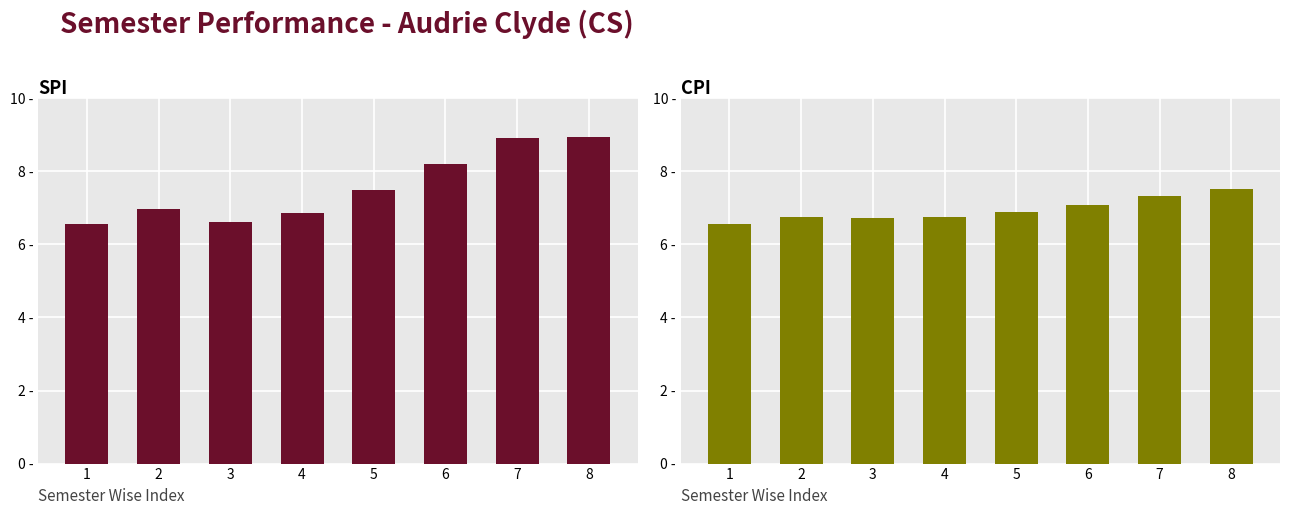

Which series changed the most between 1 and 4?

SPI